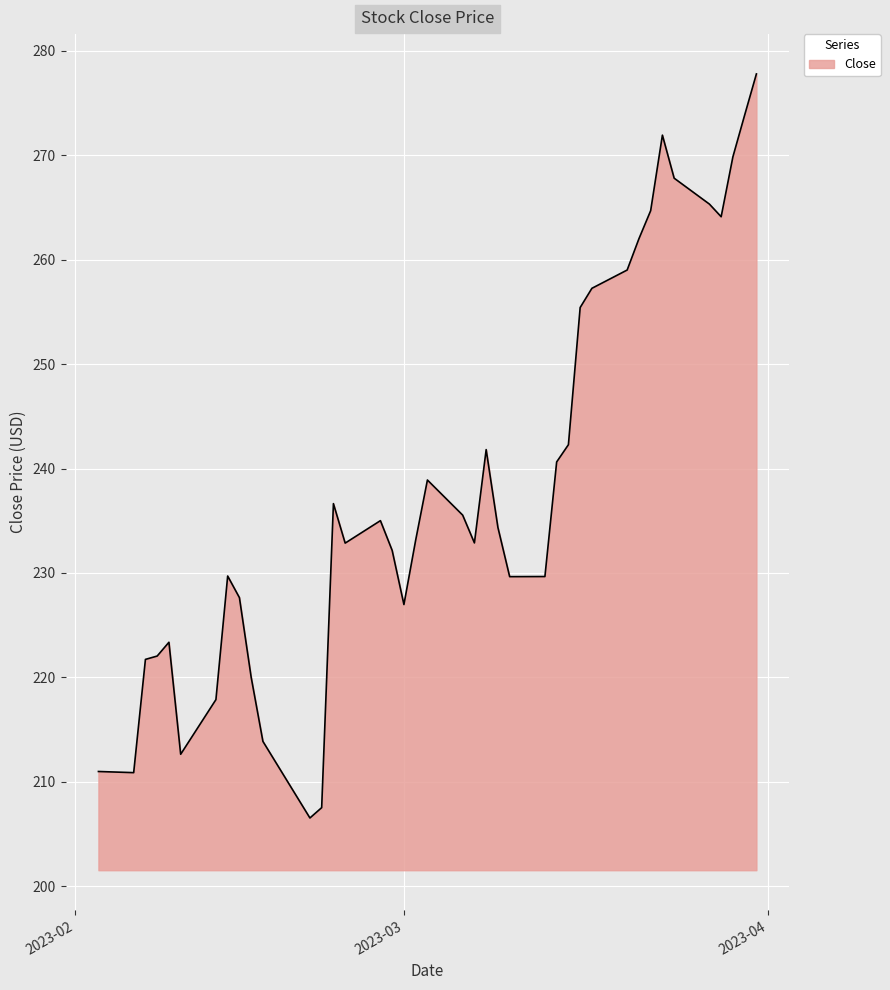

What is the smallest value displayed?

206.6